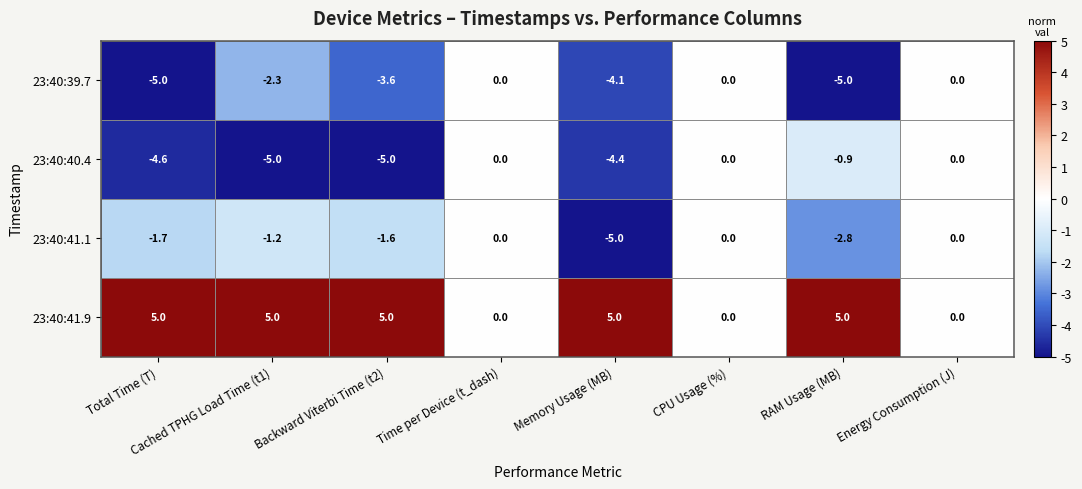

What is the average value of the 23:40:40.4 series?

-2.5